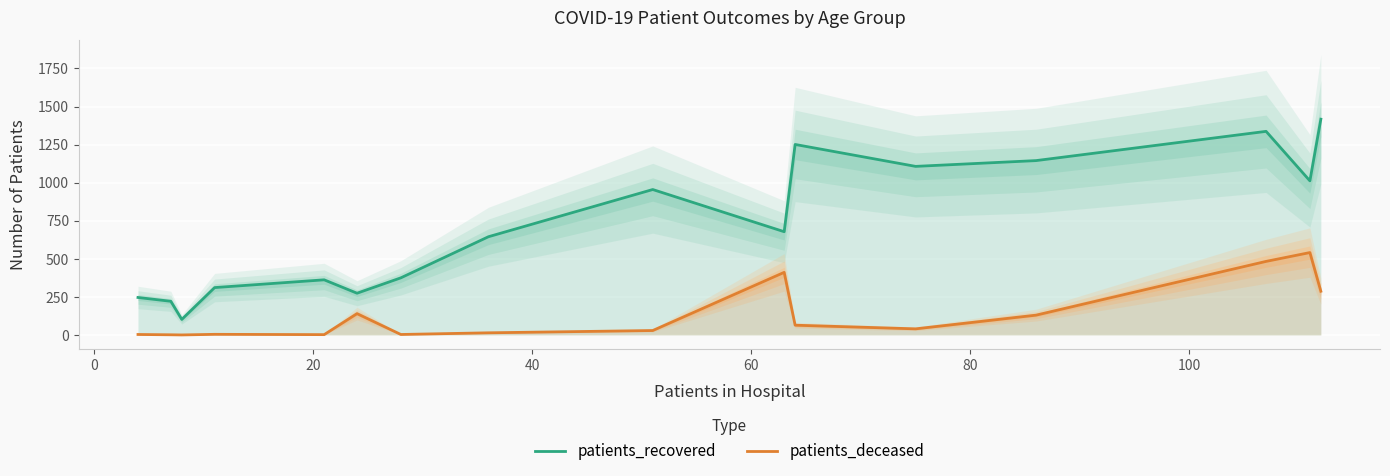

How many values in the patients_deceased series are below 40?

8